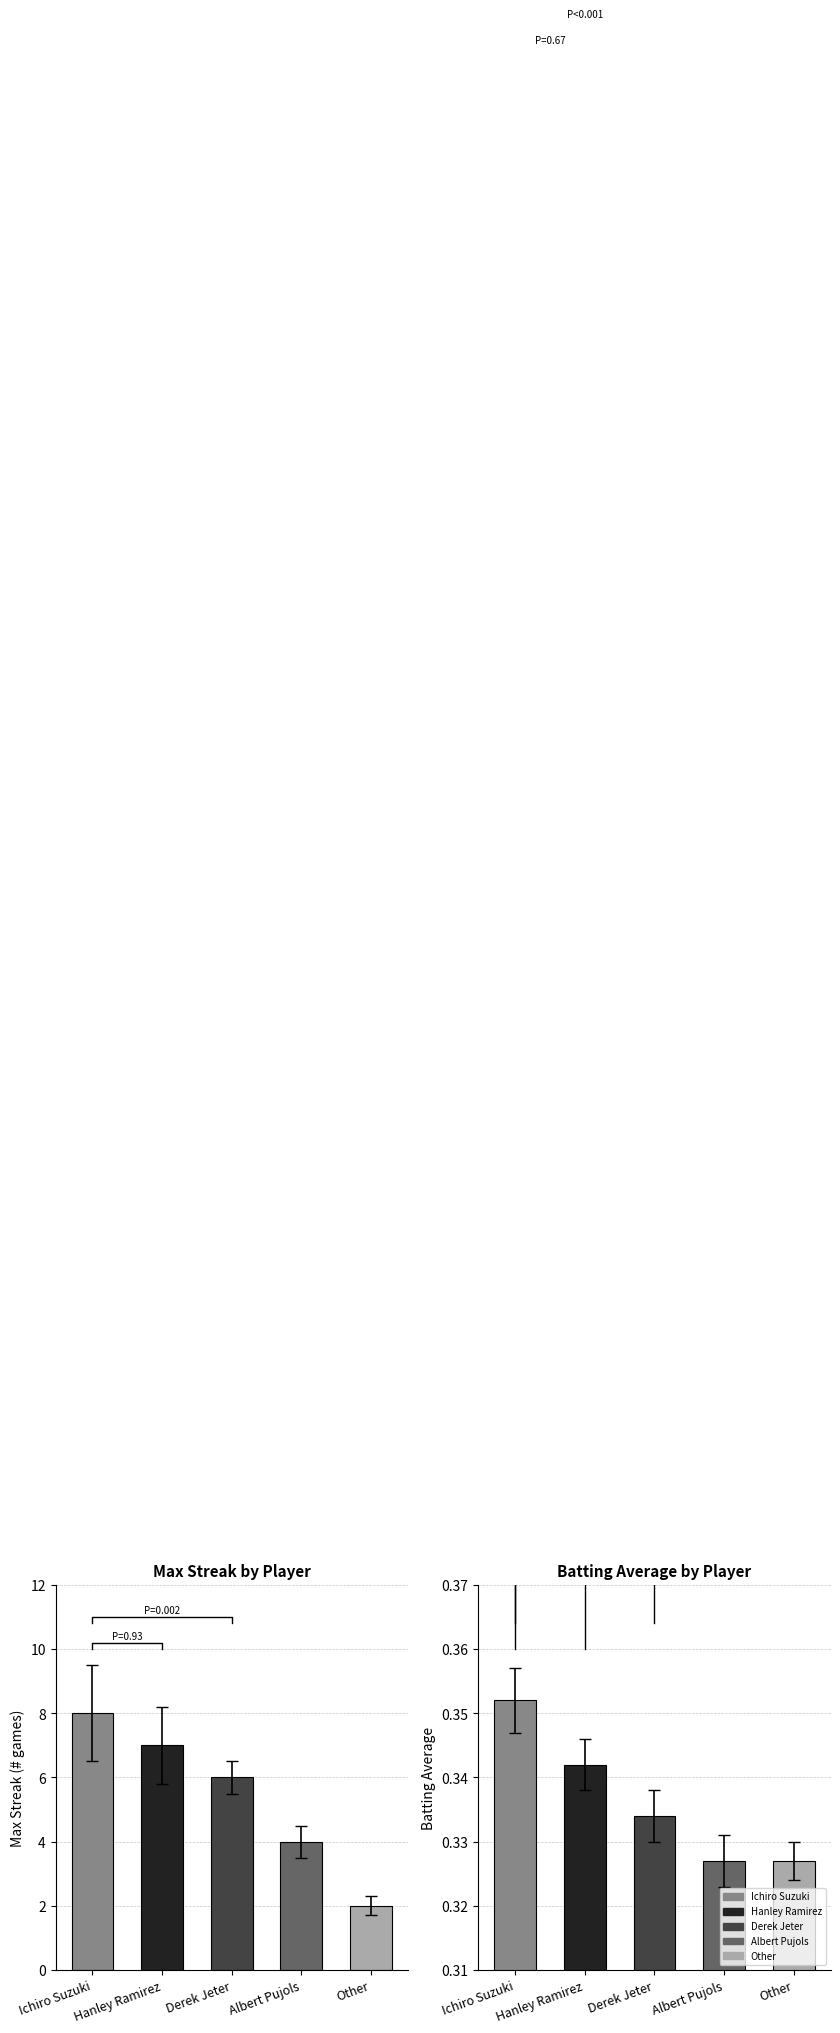

The value of Max Streak at Hanley Ramirez is 12.4. True or false?

False